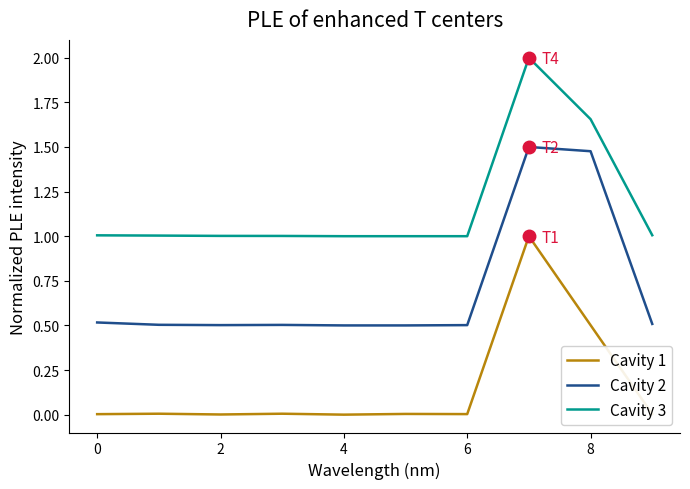

In Cavity 3, how many points are higher than both neighbors (excluding endpoints)?

1